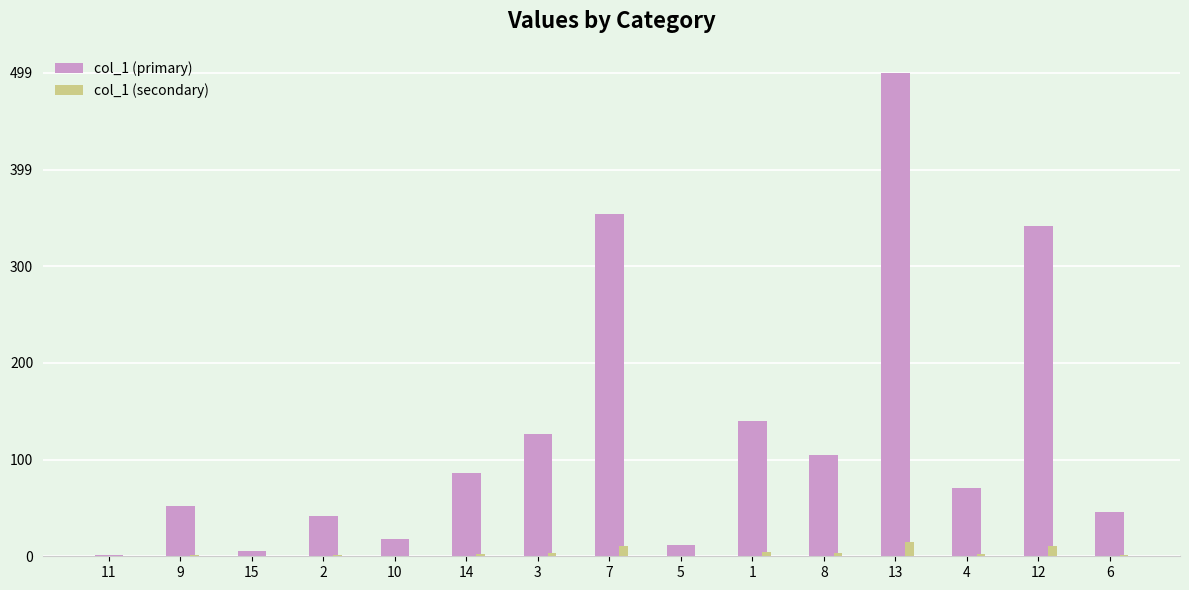

Between 1 and 13, which series saw the biggest shift?

col_1 (primary)